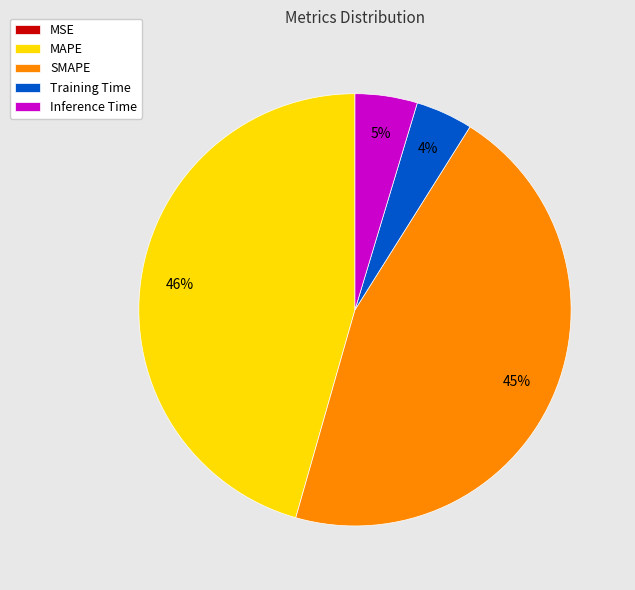

Which has a higher value, Training Time or SMAPE?

SMAPE